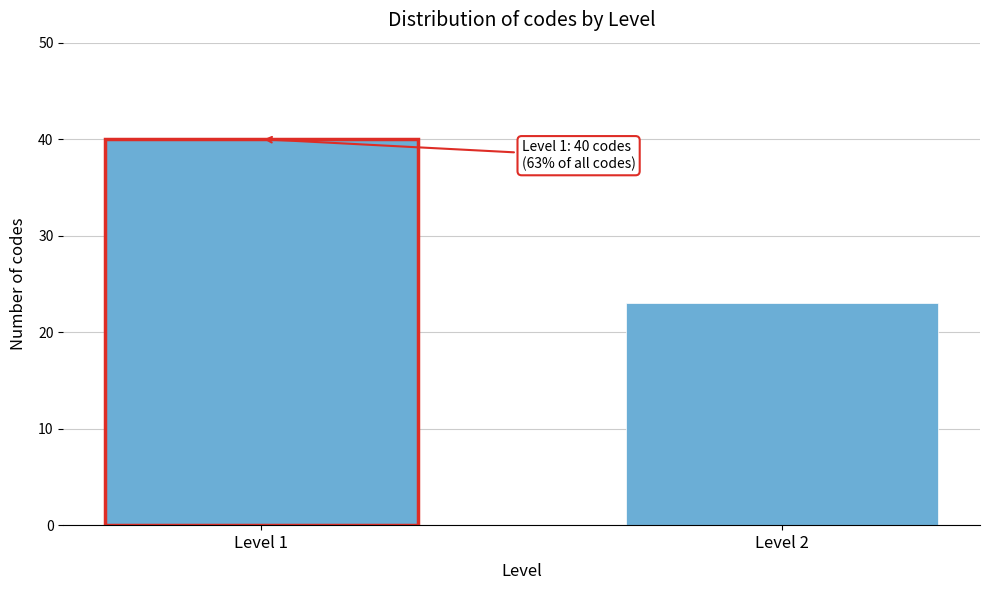

Reading left to right, transcribe all the data shown in this chart.

Level 1=40	Level 2=23